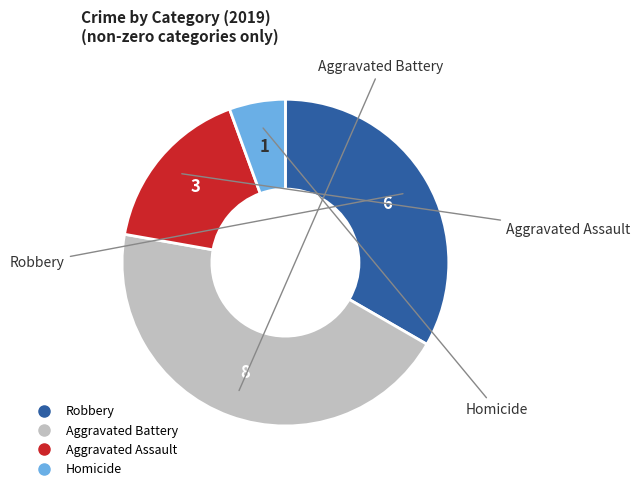

The Homicide slice represents 1% of the pie. True or false?

False